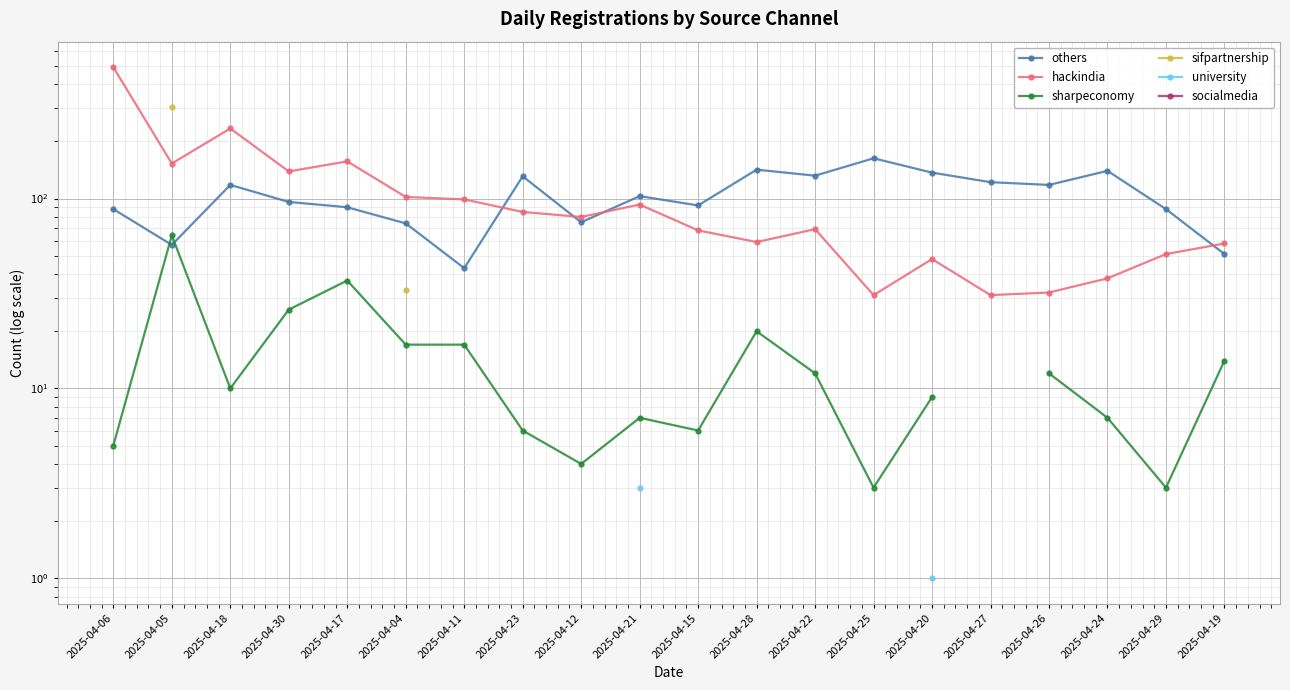

Is this an area chart (filled region under the line)?

No